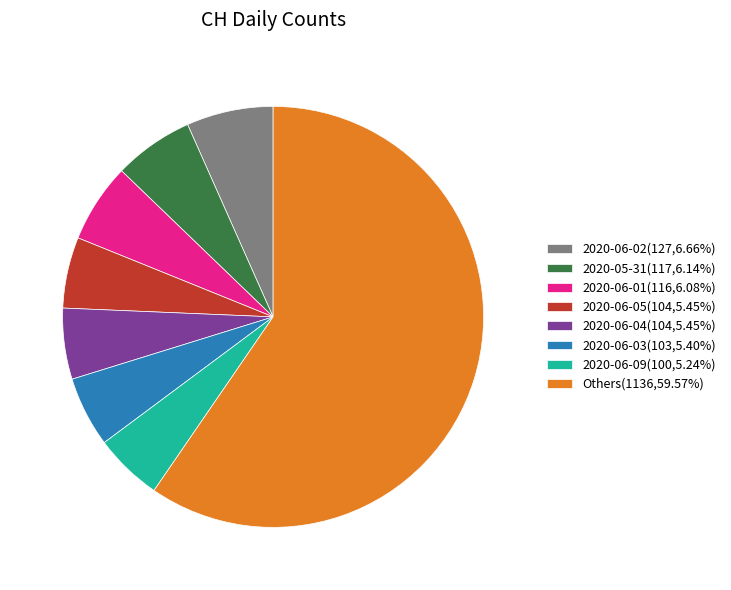

Is Others(1136,59.57%) the majority of the pie?

Yes